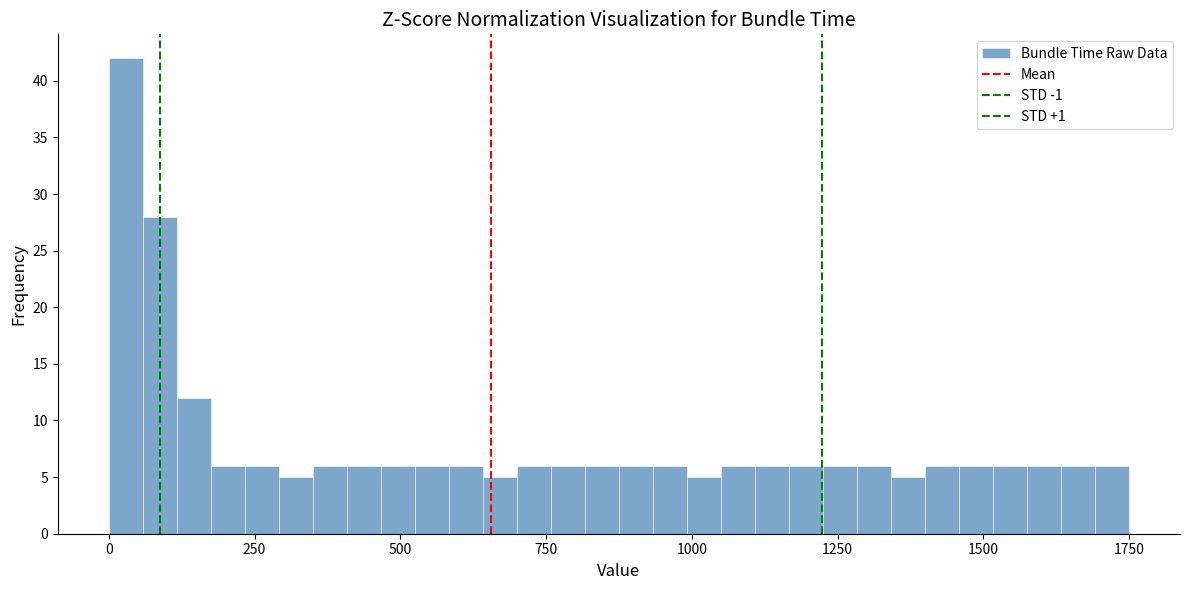

Read against the x-axis, roughly where is the centre of the tallest bar?

50